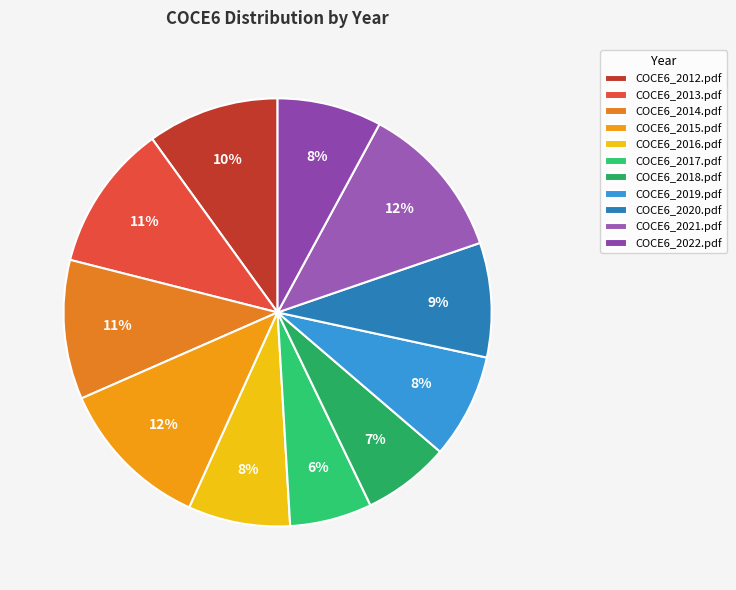

How many slices are in this pie chart?

11